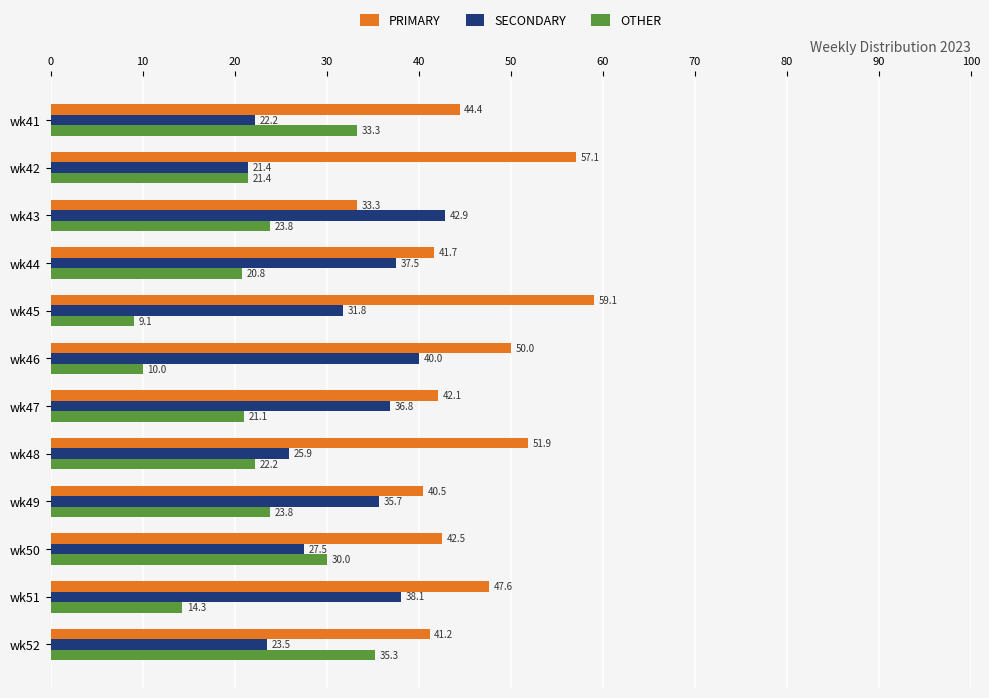

List the series in order of their peak value, highest first.

PRIMARY, SECONDARY, OTHER